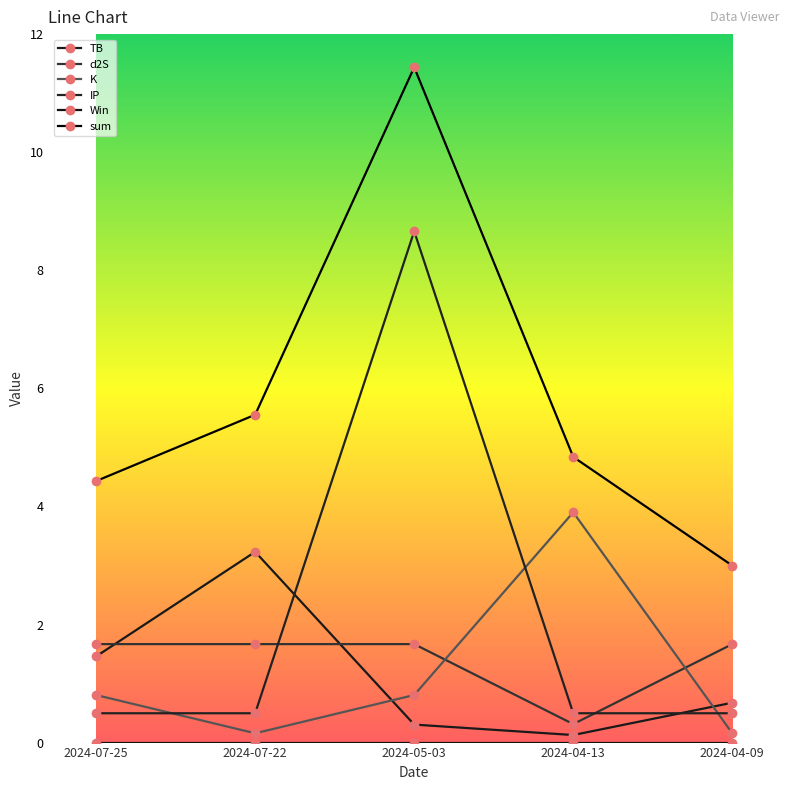

Count the number of categories in the chart.

5